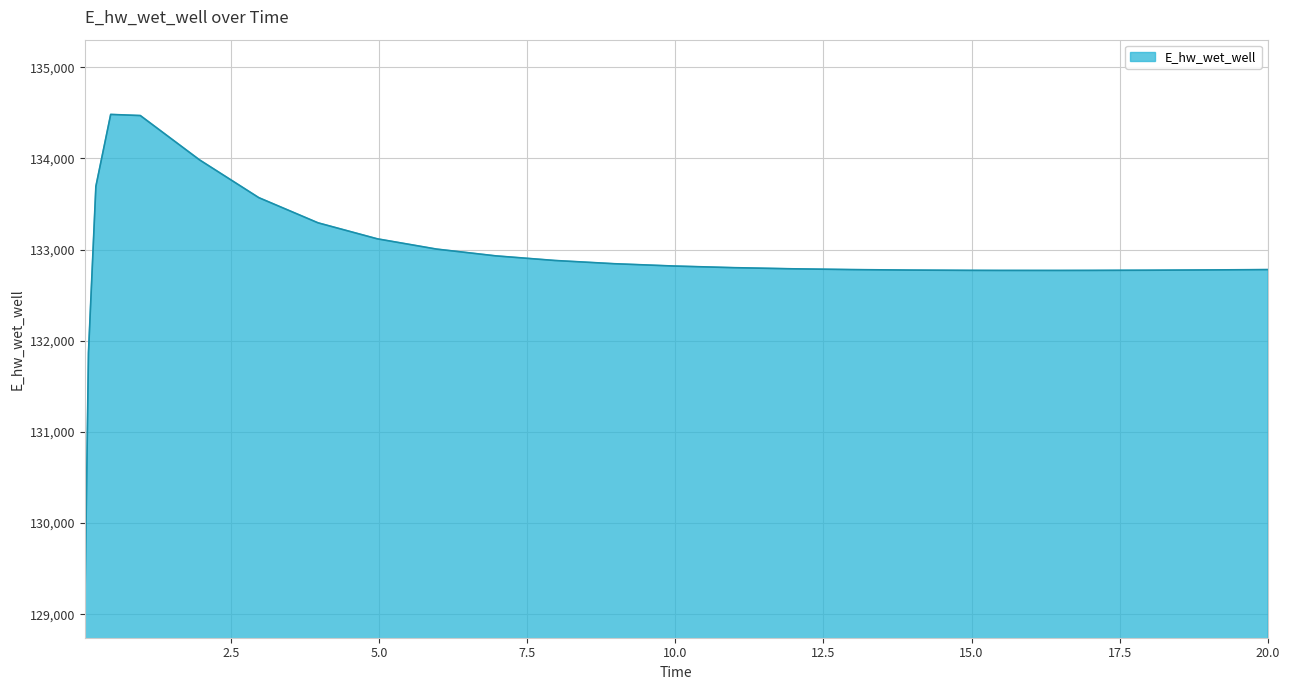

What is the difference between the maximum and minimum values?

5465.8